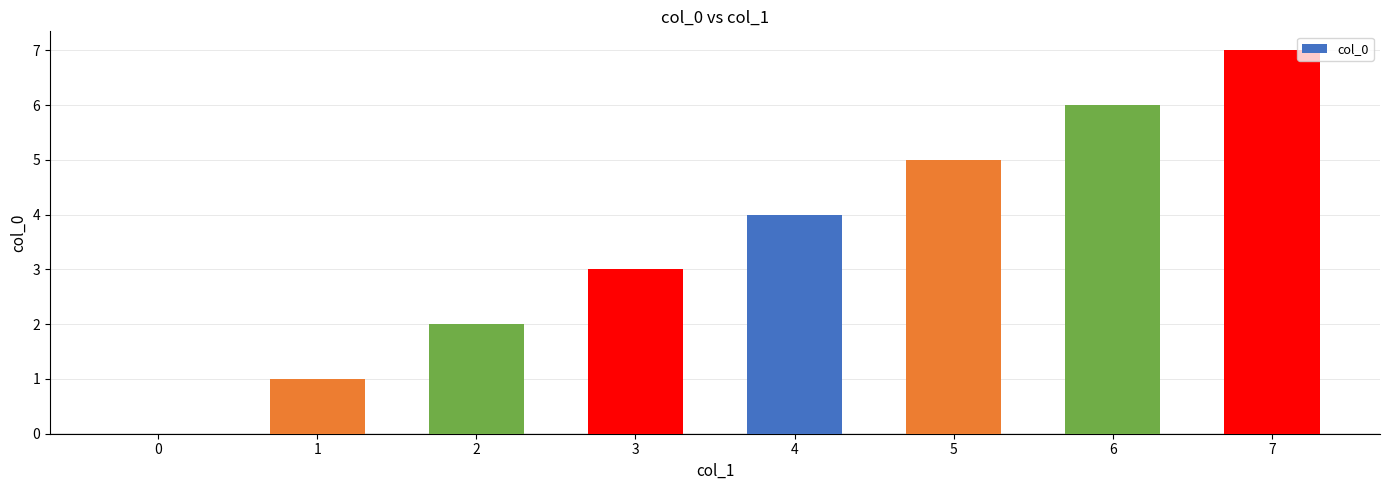

What is the change in value from 0 to 3?

+3